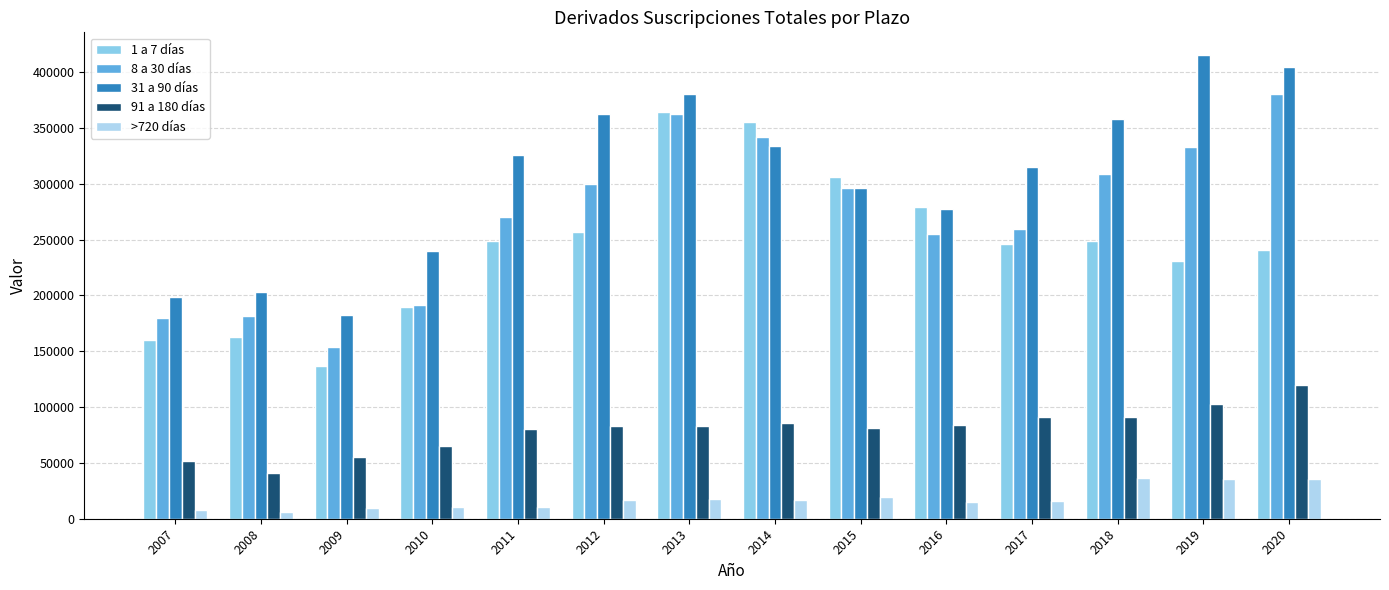

List the series in order of their peak value, lowest first.

>720 días, 91 a 180 días, 1 a 7 días, 8 a 30 días, 31 a 90 días